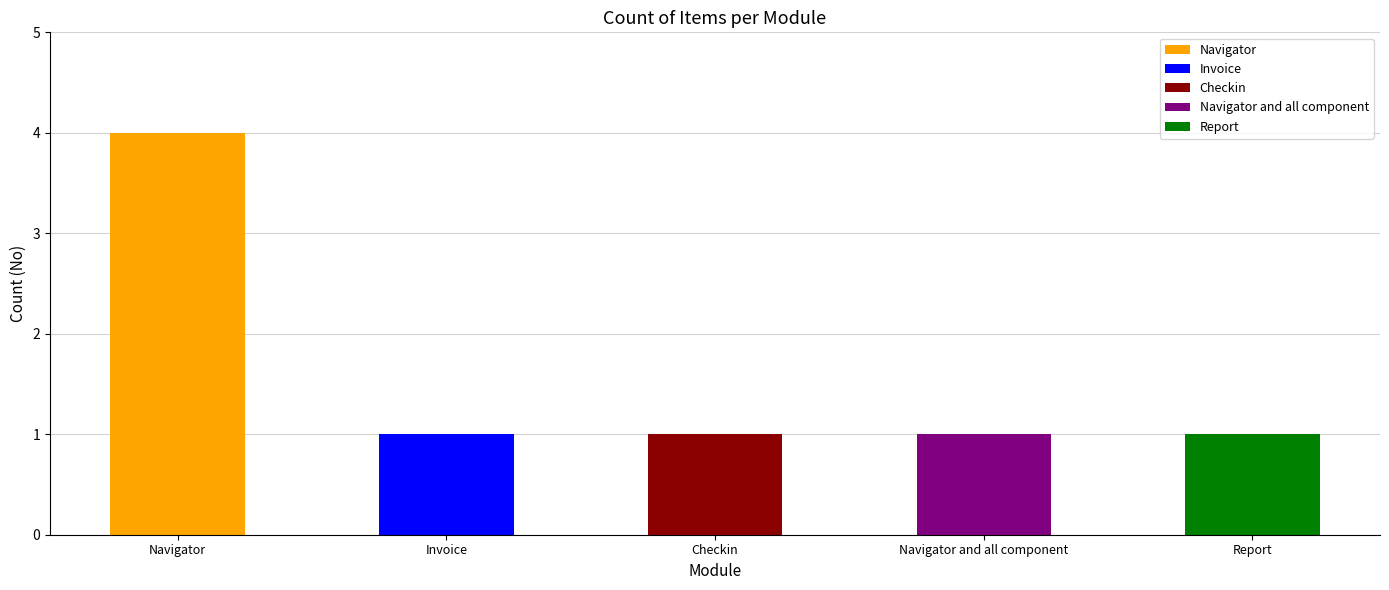

What is the minimum value shown in the chart?

1